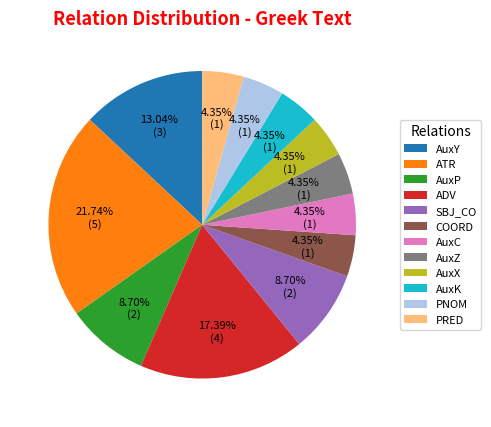

To the nearest percent, what portion does AuxK represent?

4%